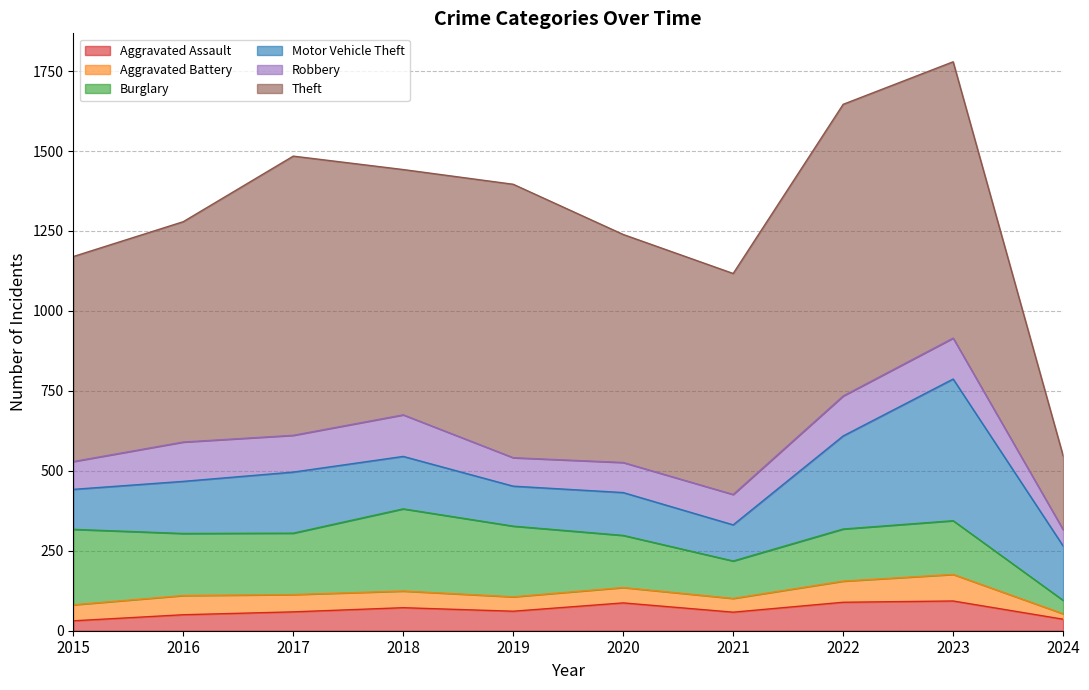

Reading right to left, list all the values displayed in this chart.

Aggravated Assault: 2024=36	2023=93	2022=89	2021=58	2020=87	2019=61	2018=72	2017=59	2016=50	2015=31
Aggravated Battery: 2024=17	2023=83	2022=66	2021=43	2020=48	2019=45	2018=52	2017=54	2016=60	2015=50
Burglary: 2024=42	2023=168	2022=163	2021=117	2020=163	2019=221	2018=257	2017=192	2016=194	2015=236
Motor Vehicle Theft: 2024=170	2023=443	2022=291	2021=113	2020=134	2019=125	2018=164	2017=191	2016=163	2015=125
Robbery: 2024=51	2023=128	2022=125	2021=95	2020=94	2019=89	2018=130	2017=115	2016=123	2015=87
Theft: 2024=231	2023=864	2022=912	2021=691	2020=713	2019=855	2018=767	2017=873	2016=689	2015=641